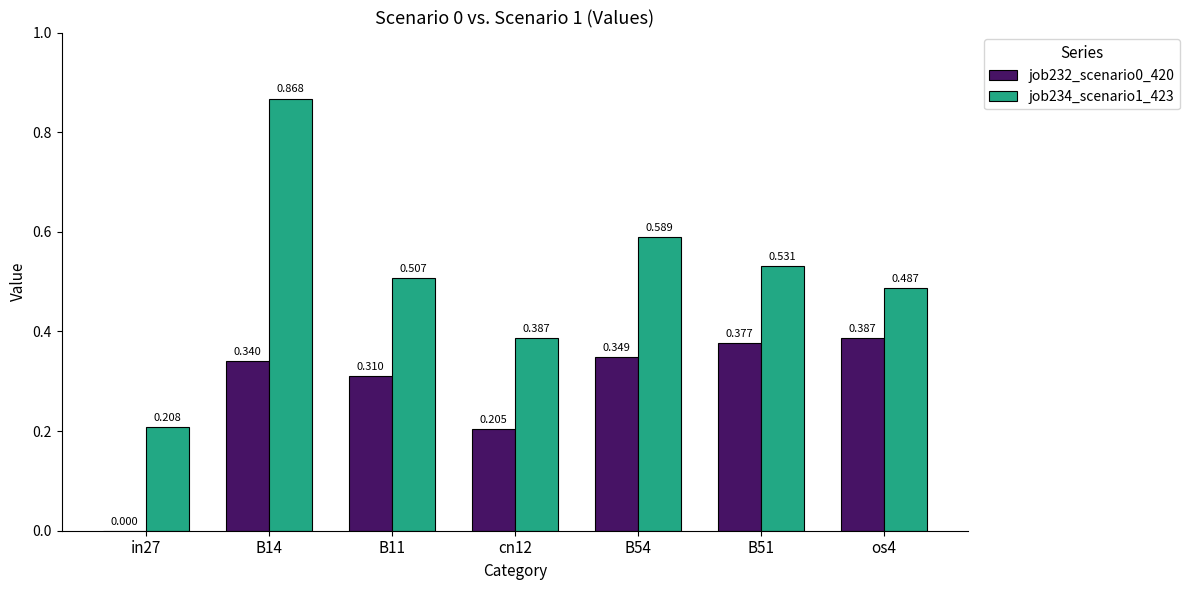

Where is job232_scenario0_420 nearest to the value 0?

in27